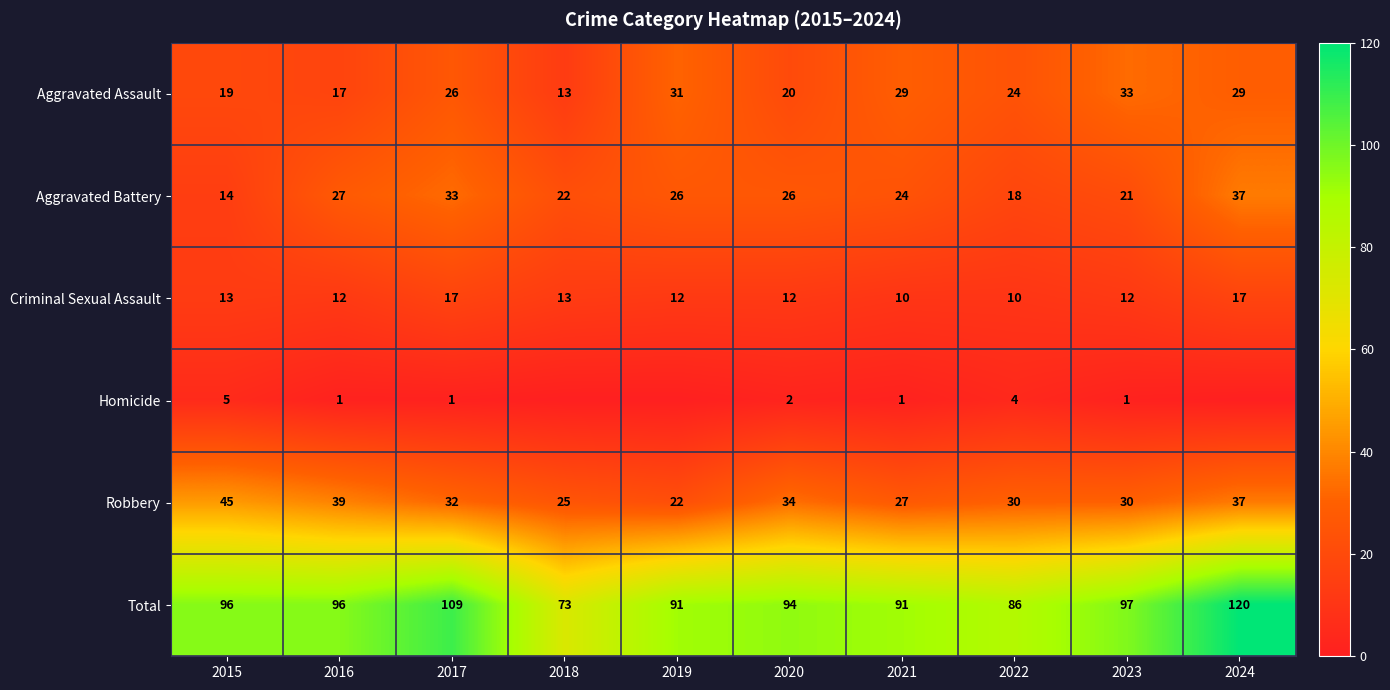

What is the approximate value of Aggravated Assault at 2019?

31